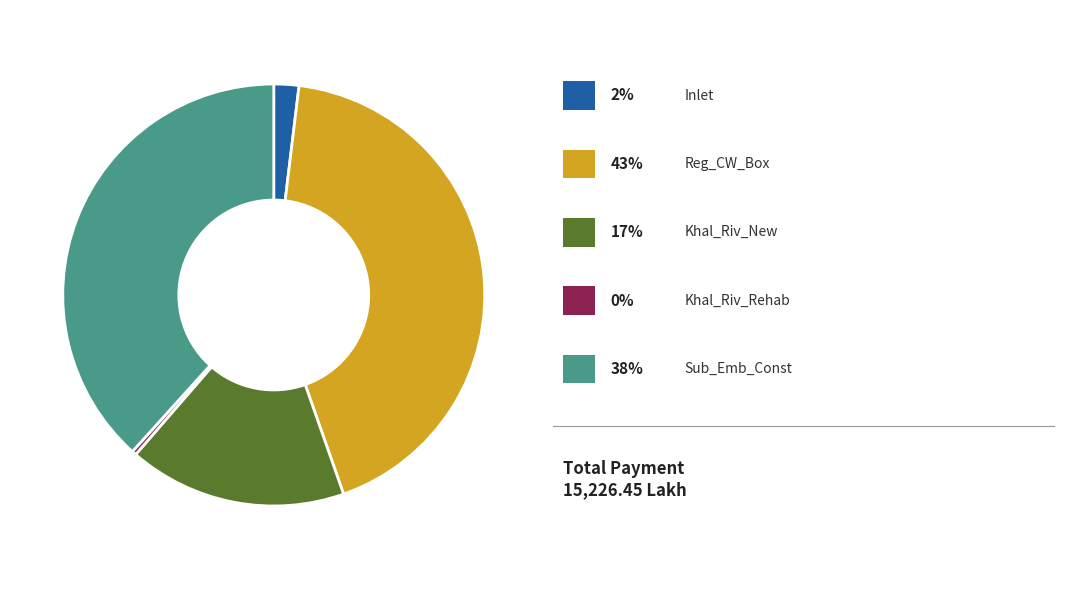

Is there a majority slice in this chart?

No